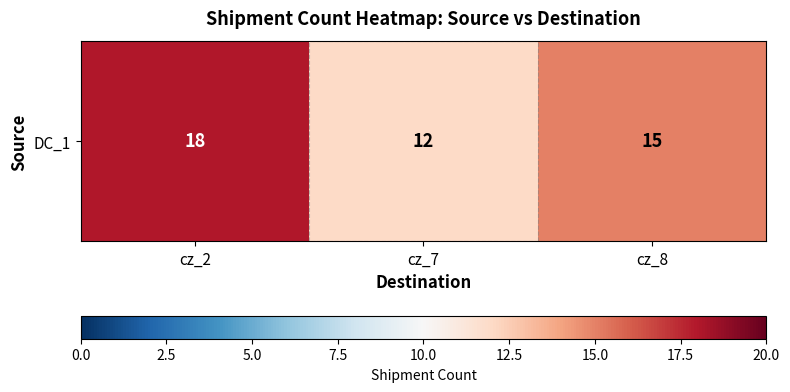

Between cz_2 and cz_8, which is larger?

cz_2